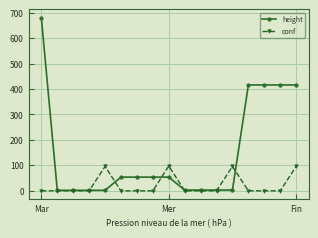

Rank the series by their average value, from highest to lowest.

height, conf